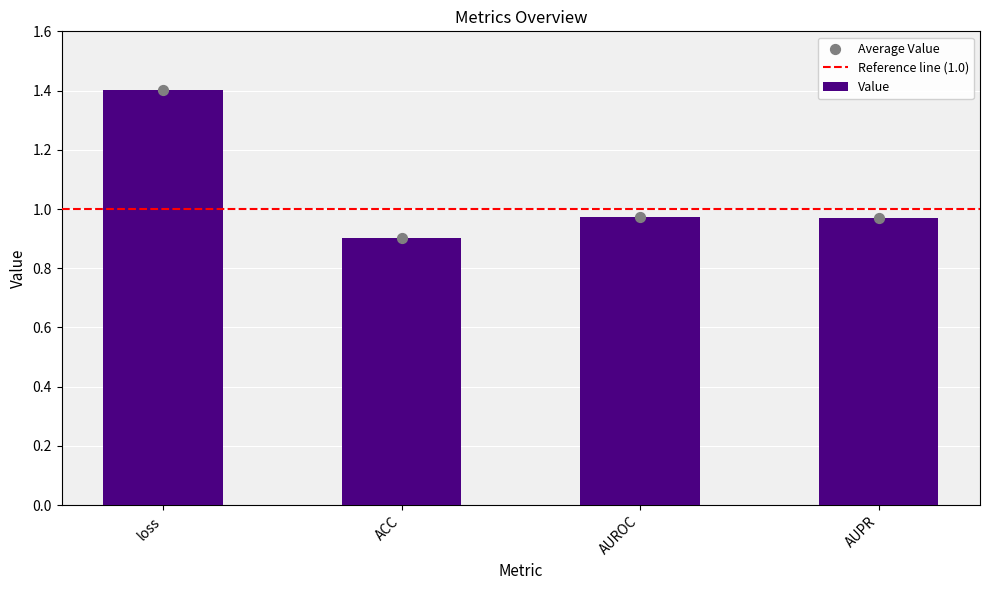

What is the ratio of the value at ACC to the value at loss?

0.6